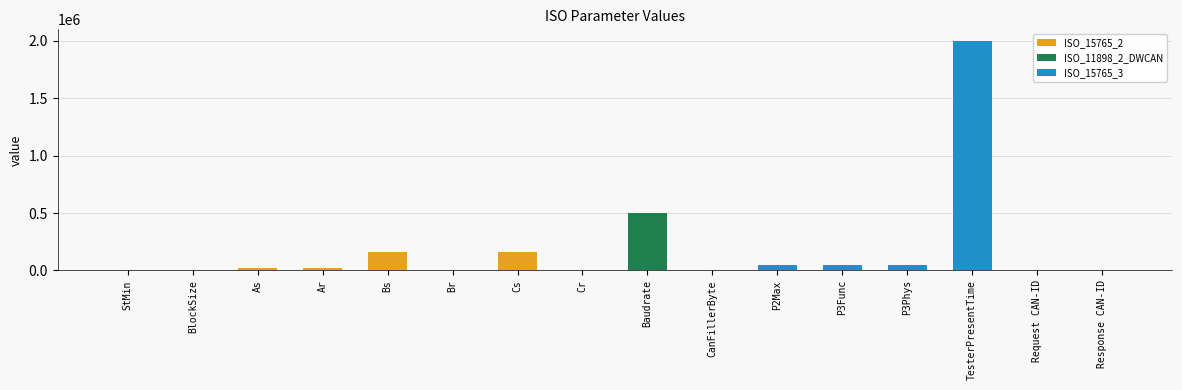

Between Br and BlockSize, which is larger?

Br